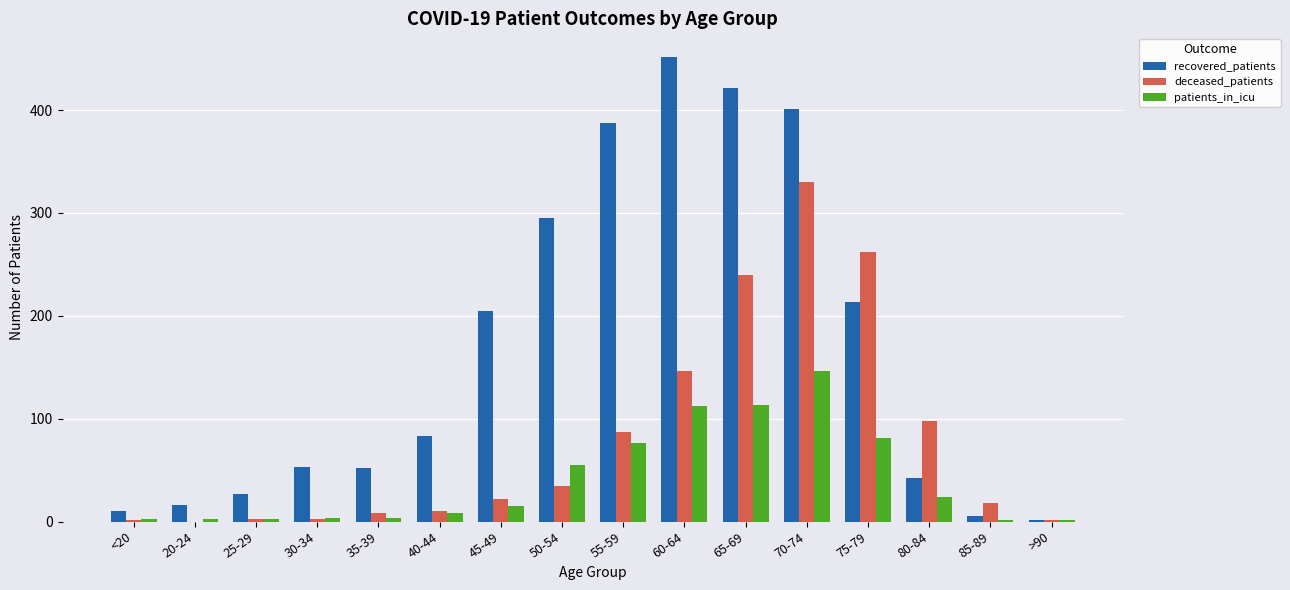

What is the sum of all deceased_patients values?

1262